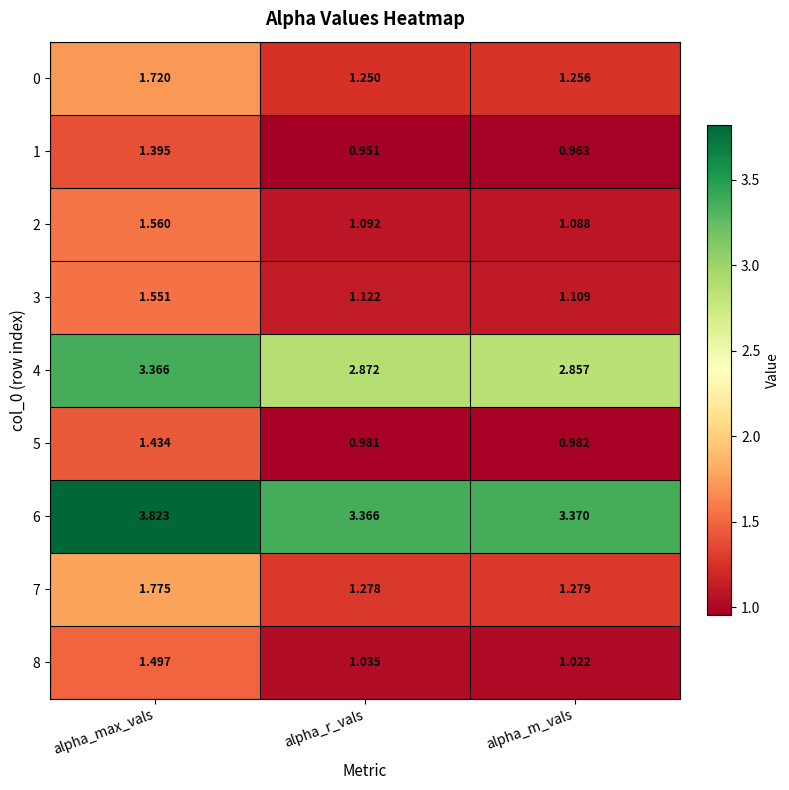

At which category is the sum across all series the highest?

alpha_max_vals